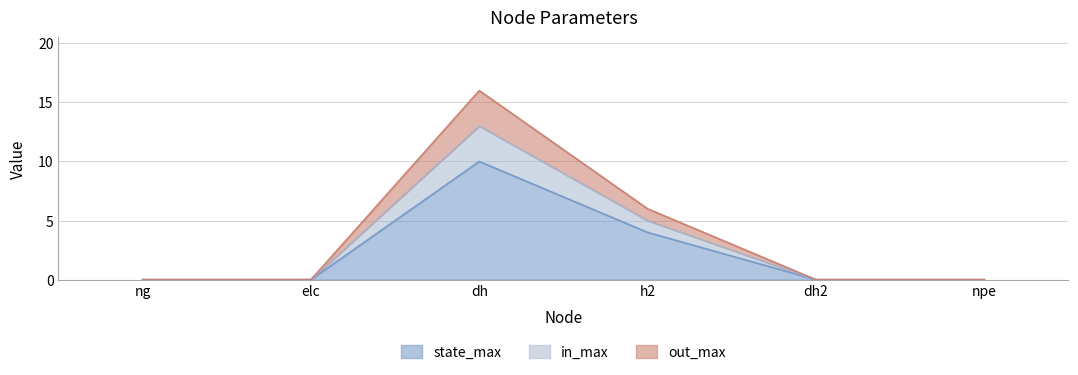

Does the chart display data point markers on the line(s)?

No